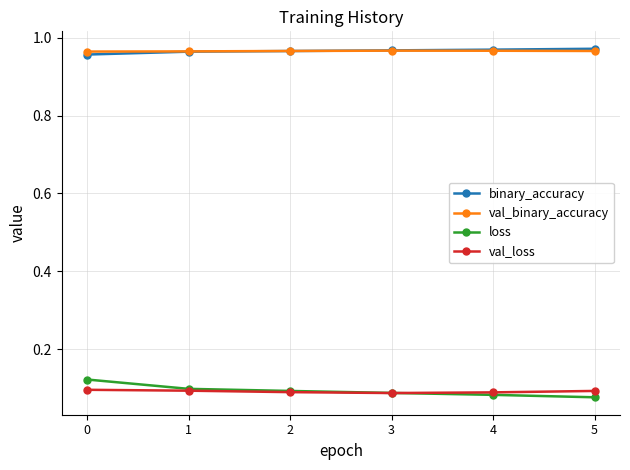

True or false: binary_accuracy has a value of 1.5 at 5.

False